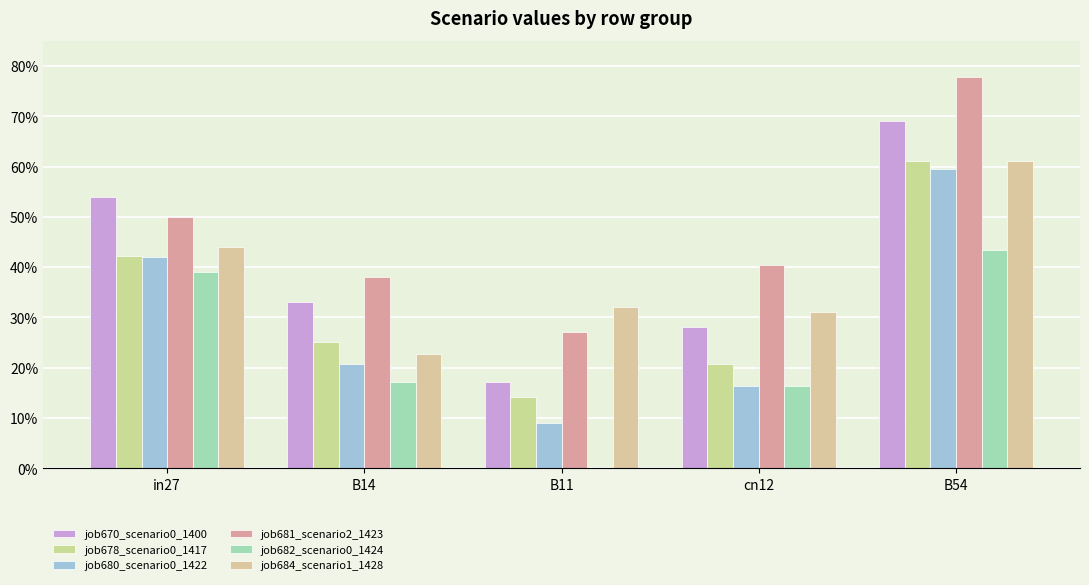

Reading right to left, what are all the values shown in this chart?

job670_scenario0_1400: 0.7	0.3	0.2	0.3	0.5
job678_scenario0_1417: 0.6	0.2	0.1	0.3	0.4
job680_scenario0_1422: 0.6	0.2	0.1	0.2	0.4
job681_scenario2_1423: 0.8	0.4	0.3	0.4	0.5
job682_scenario0_1424: 0.4	0.2	0.0	0.2	0.4
job684_scenario1_1428: 0.6	0.3	0.3	0.2	0.4